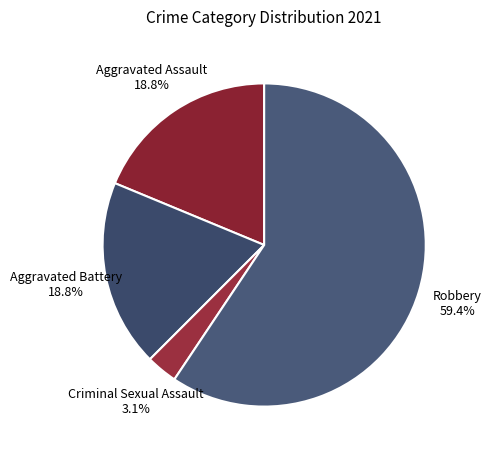

Count the number of slices in the pie.

4